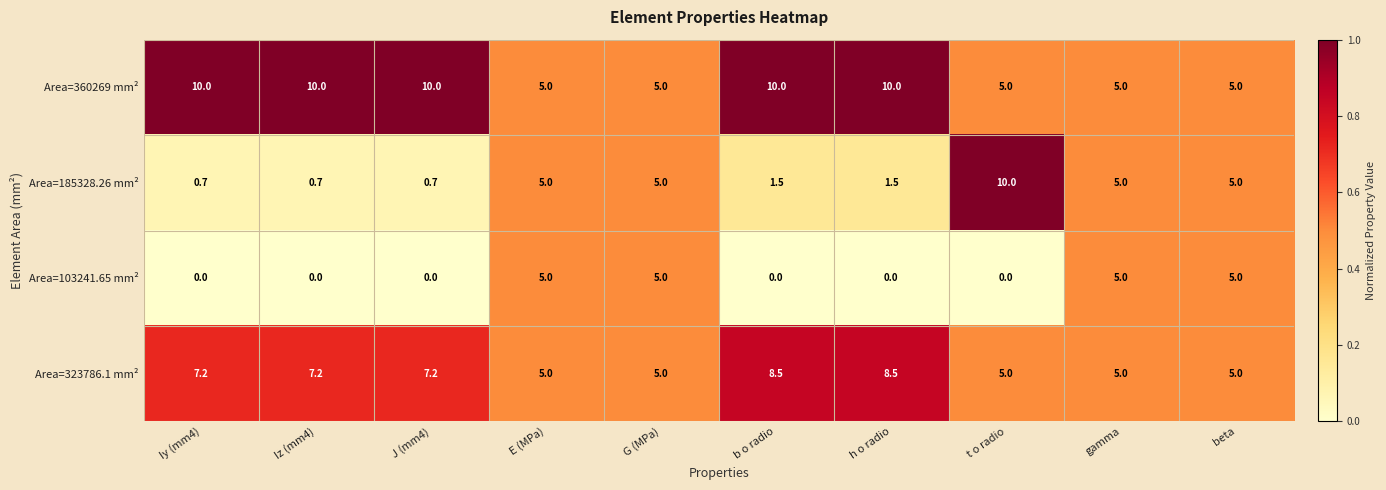

How many Area=103241.65 mm² values are between 0 and 5?

10